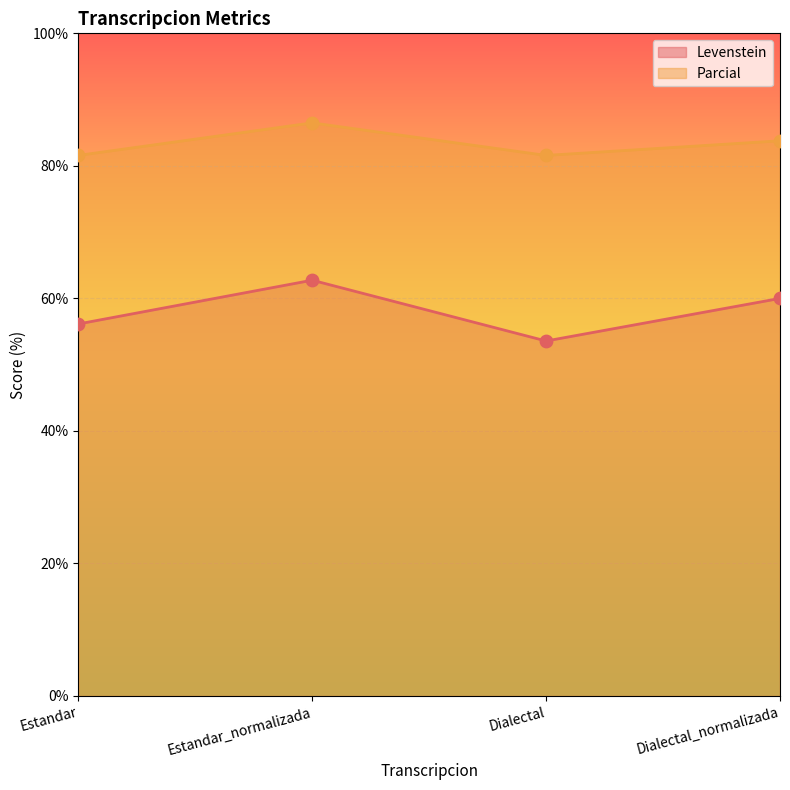

Which series has the largest Y range (max minus min)?

Levenstein